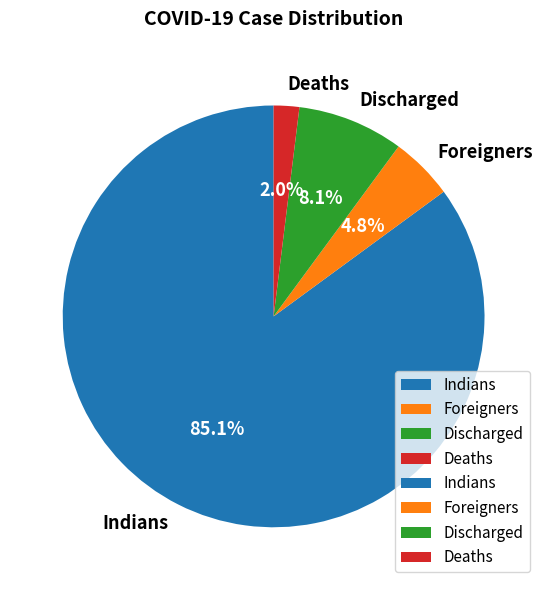

True or false: Deaths accounts for 12% of the total.

False